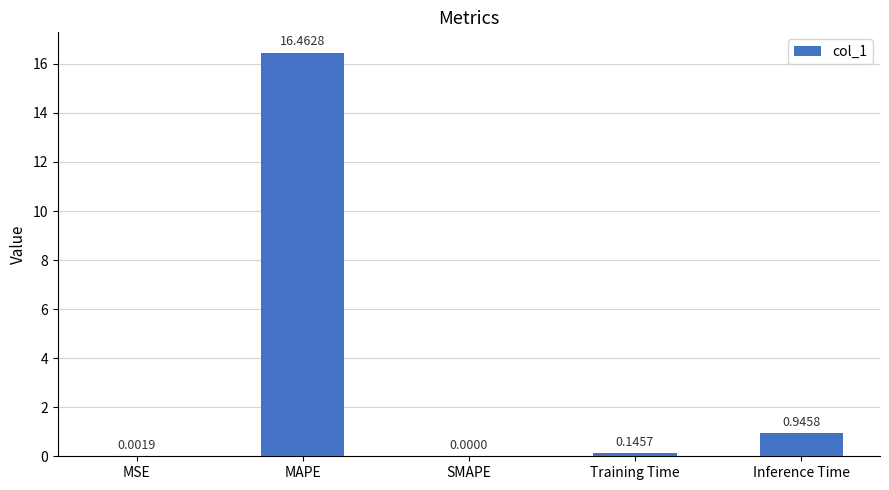

What is the change in value from SMAPE to Inference Time?

+0.9